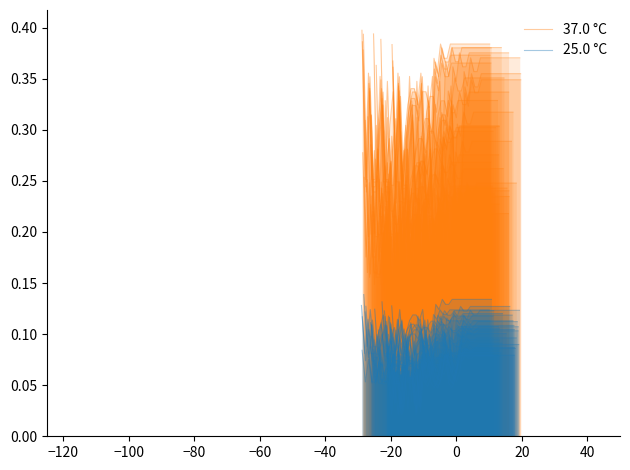

Is it true that 37.0 °C equals 0.1 at 15?

False